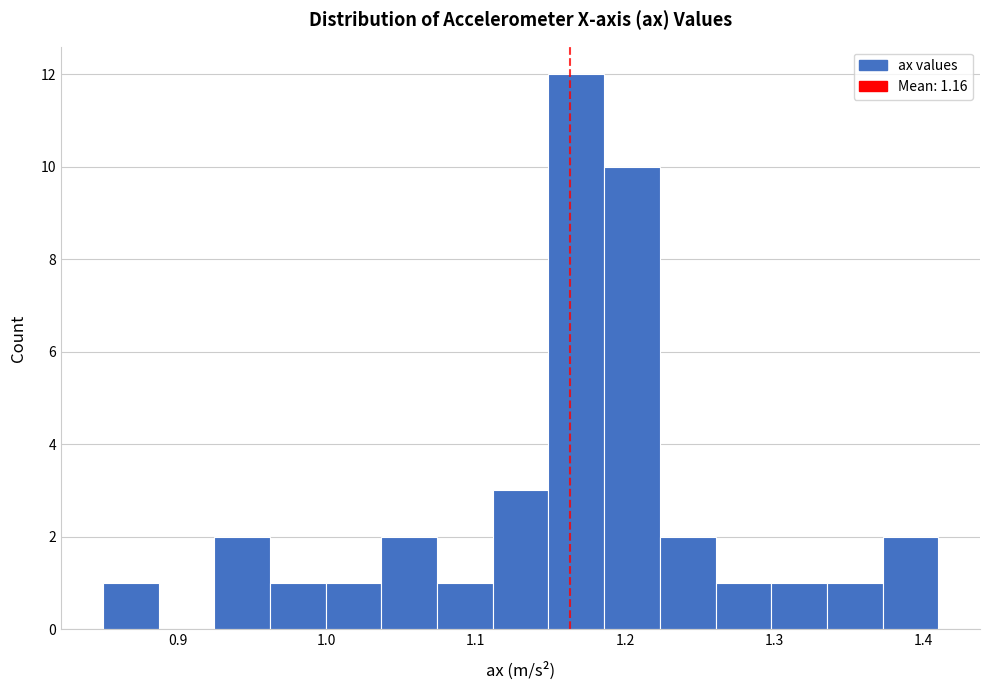

Around what value on the x-axis is the tallest bar? Give the approximate position of its centre, as read against the axis.

1.17